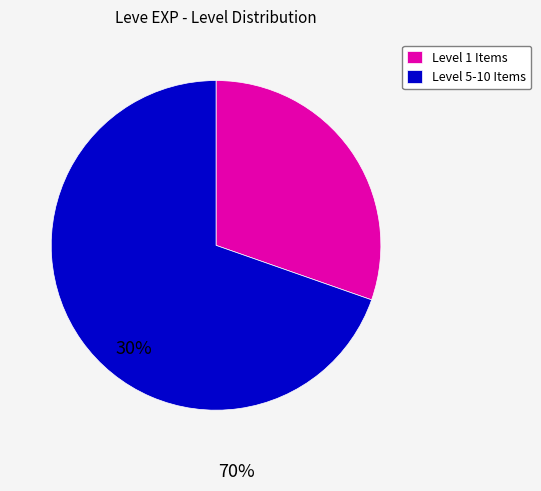

What is the majority slice?

Level 5-10 Items